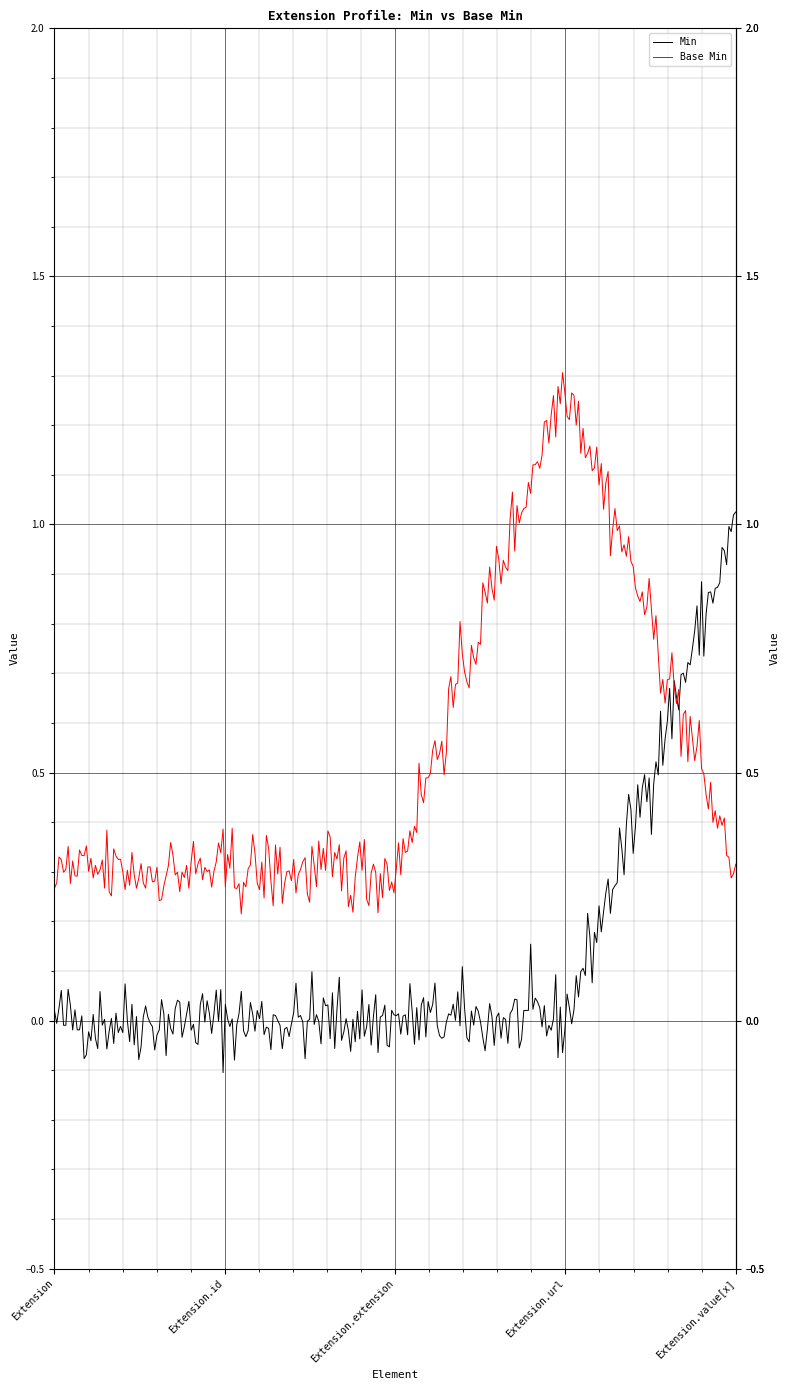

List the series in order of their peak value, highest first.

Base Min, Min